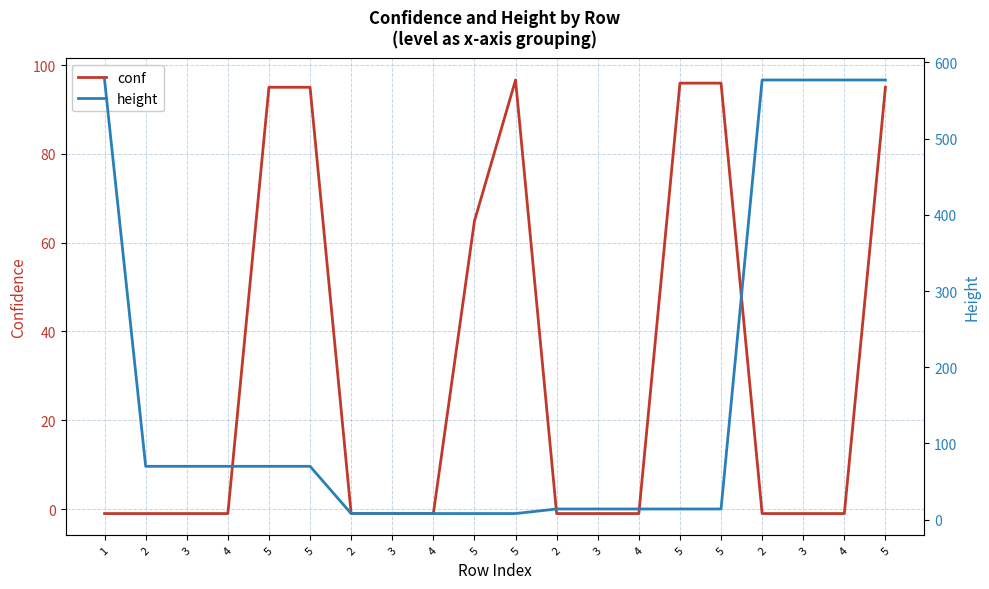

How many distinct data groups are displayed?

2